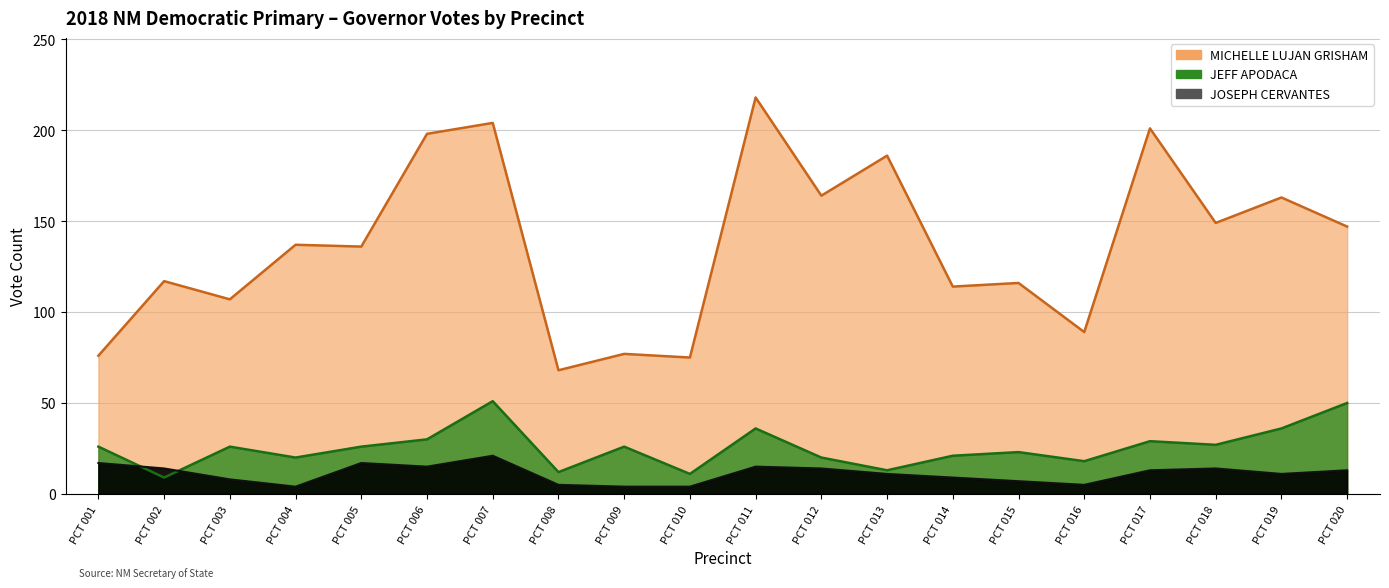

True or false: JEFF APODACA and MICHELLE LUJAN GRISHAM intersect in this chart.

False